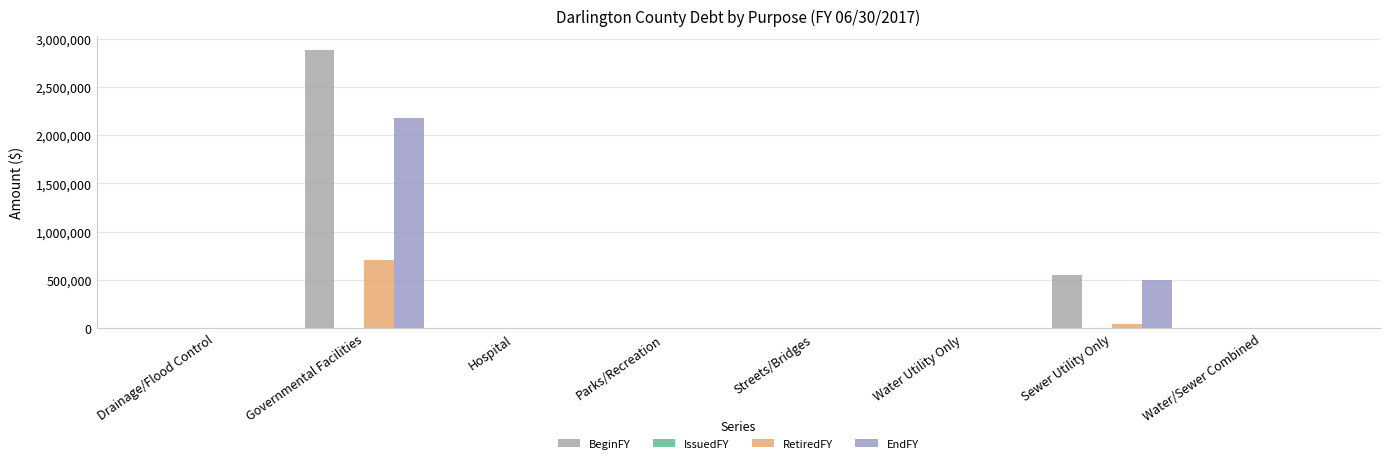

How many series are shown in this chart?

3